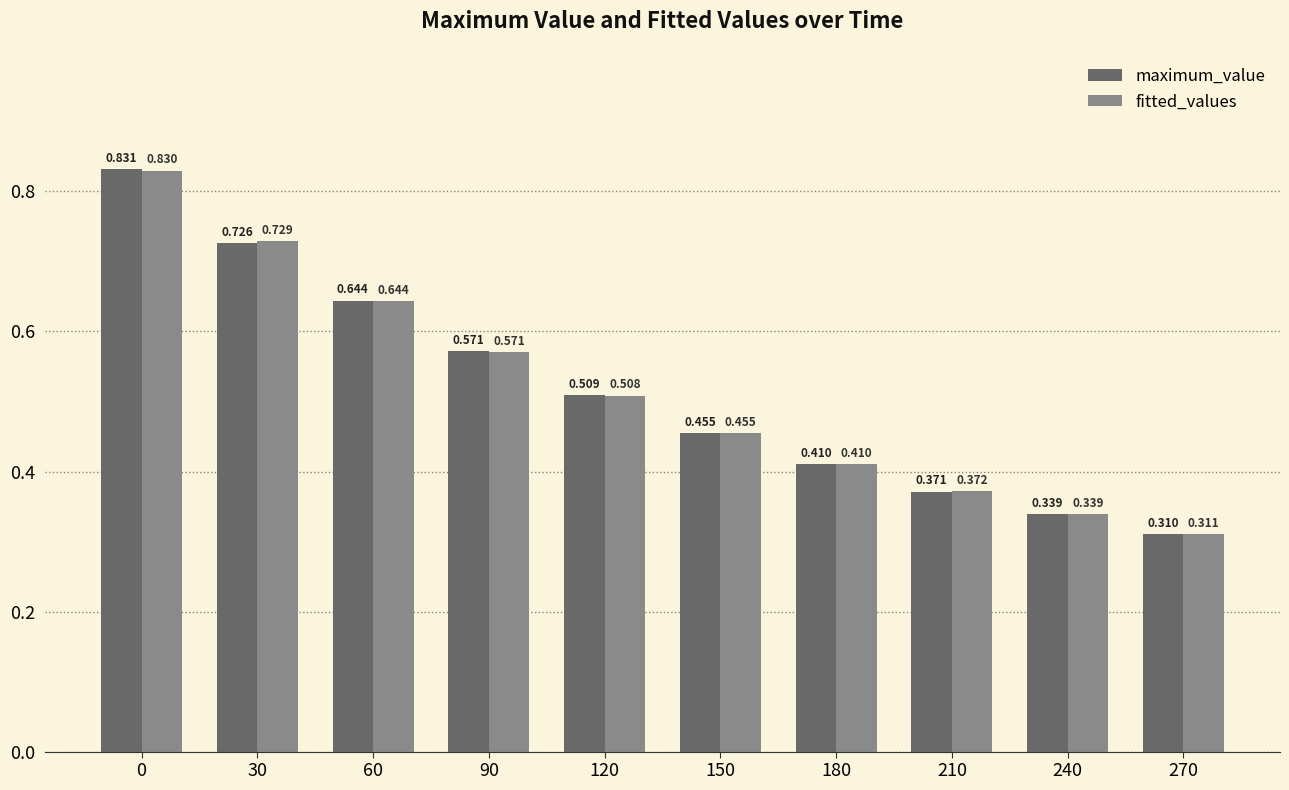

Is the value of maximum_value at 210 greater than the value of fitted_values at 240?

Yes